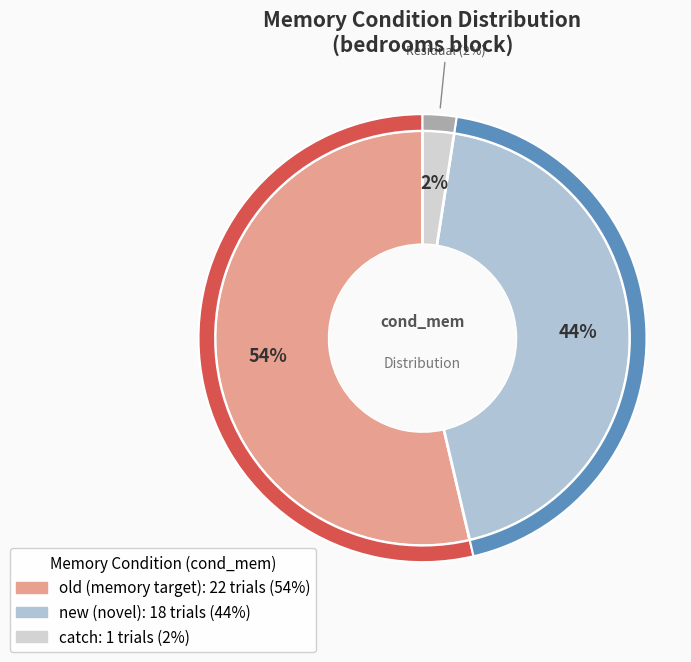

Which slice represents more than half of the pie?

old